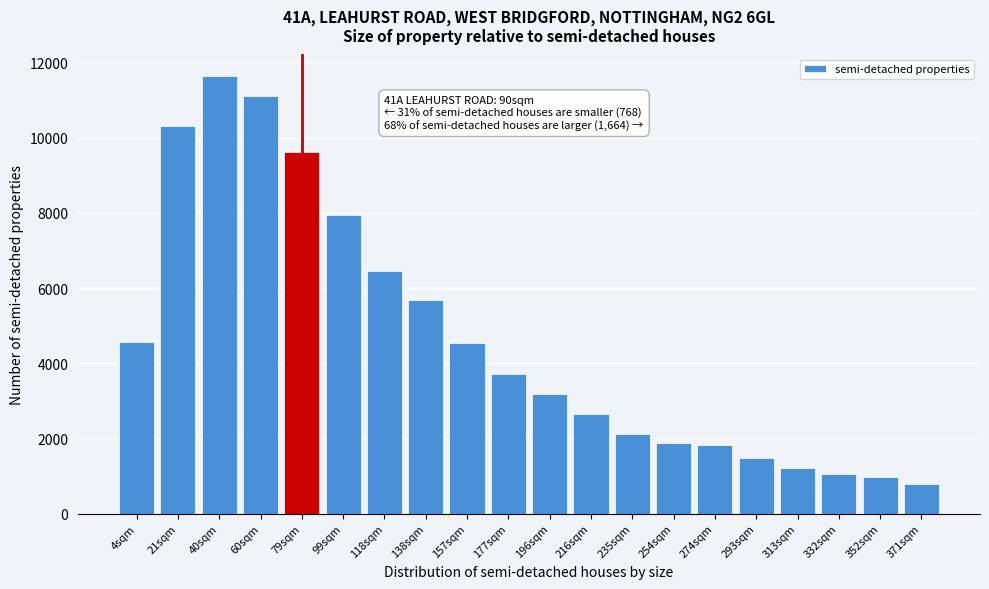

What is the change in value from 99sqm to 138sqm?

-2264